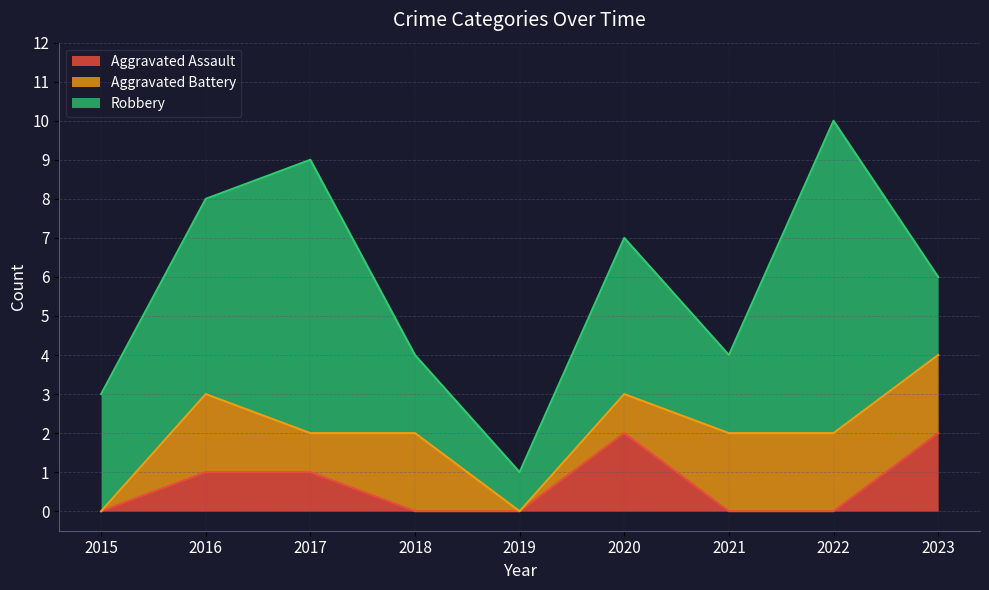

What is the sum of all Robbery values?

34